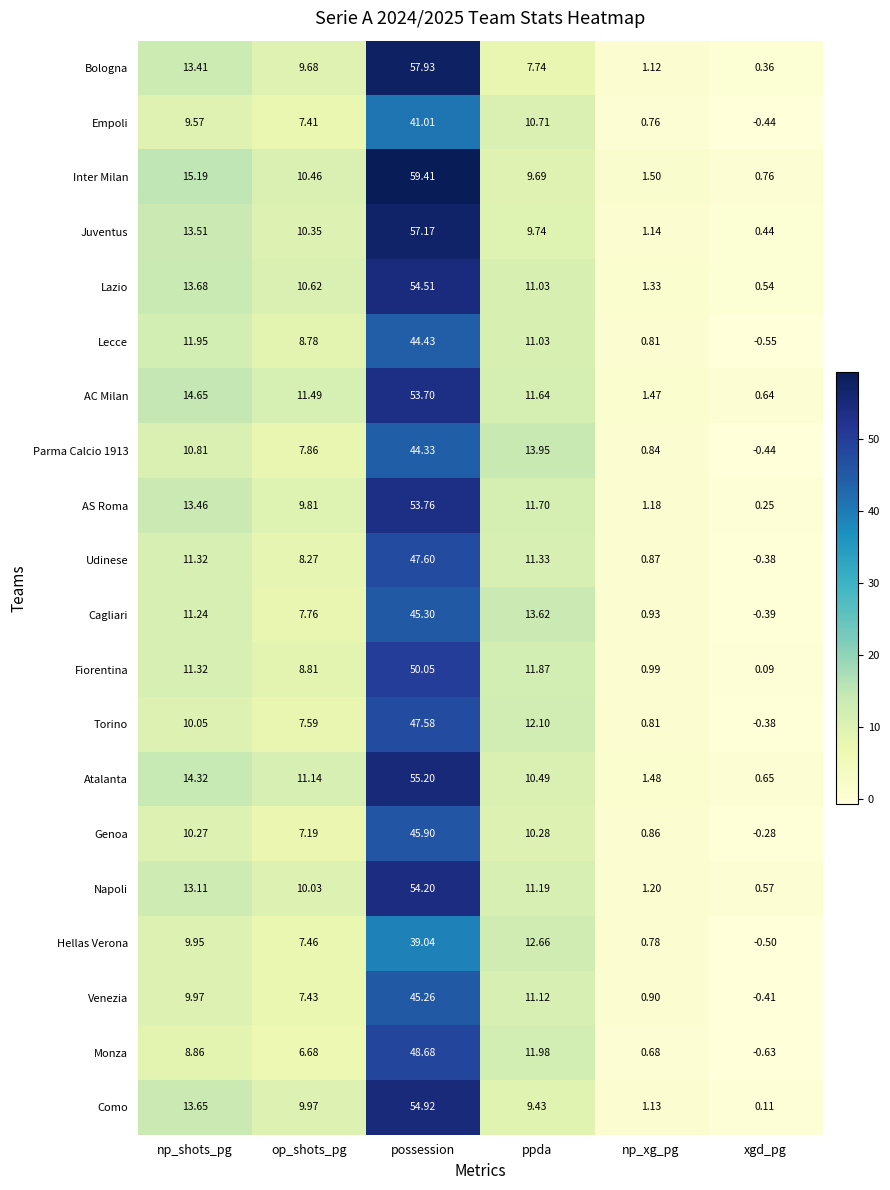

Where does the Genoa series first go above 10?

np_shots_pg